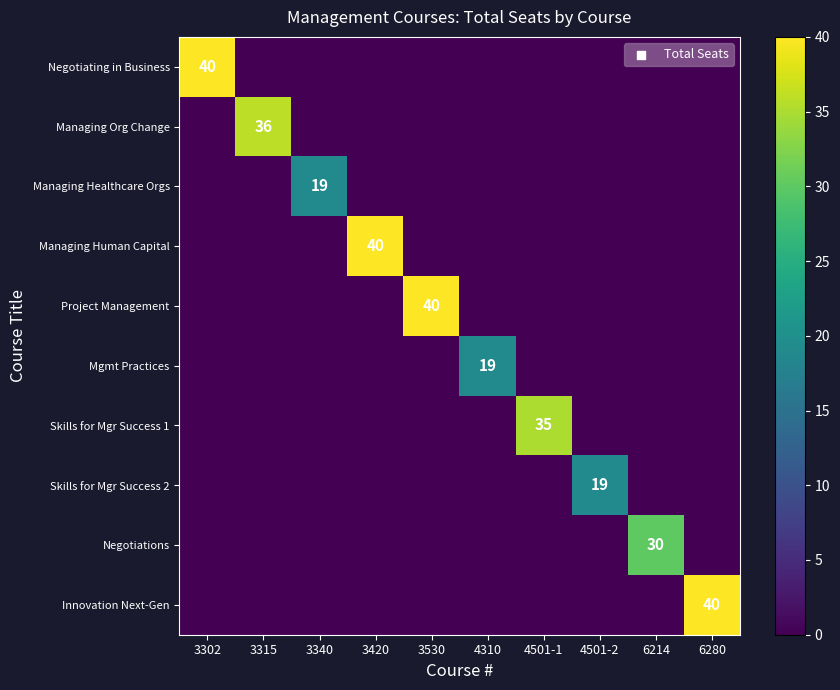

Is it true that Managing Healthcare Orgs equals 30 at 3340?

False